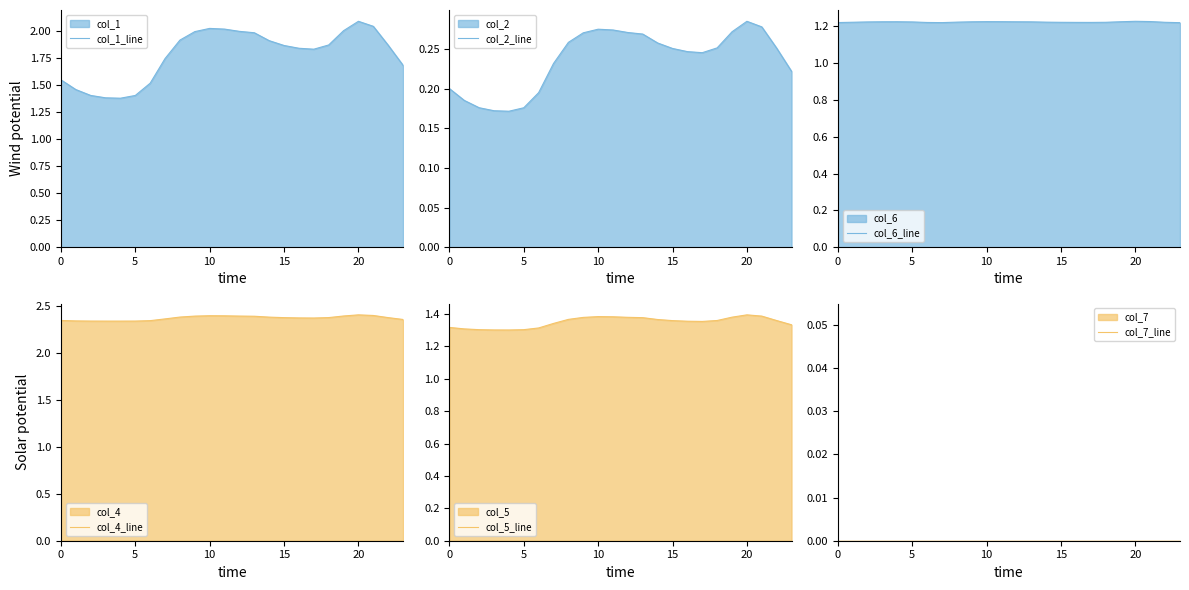

At 19, list the series in order from largest to smallest.

col_4_line, col_1_line, col_5_line, col_6_line, col_2_line, col_7_line